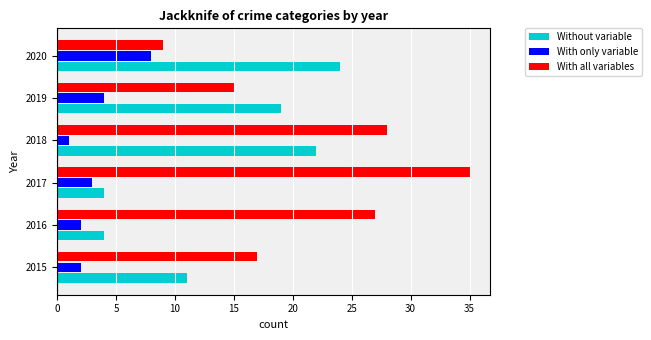

Read the With only variable value at 2017.

3